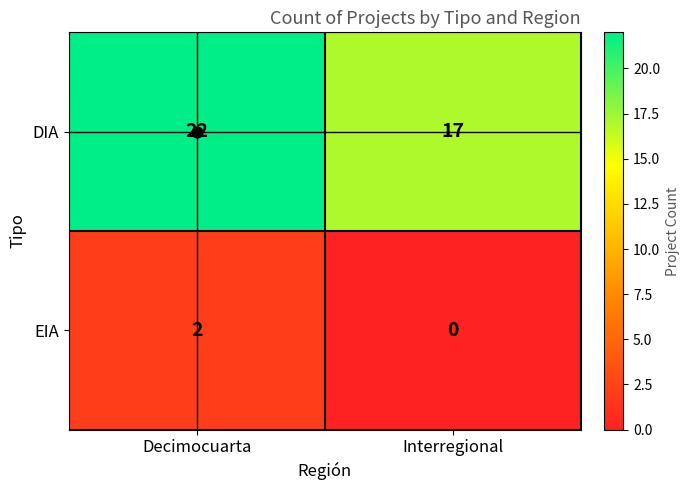

Between Decimocuarta and Interregional, which series saw the biggest shift?

DIA